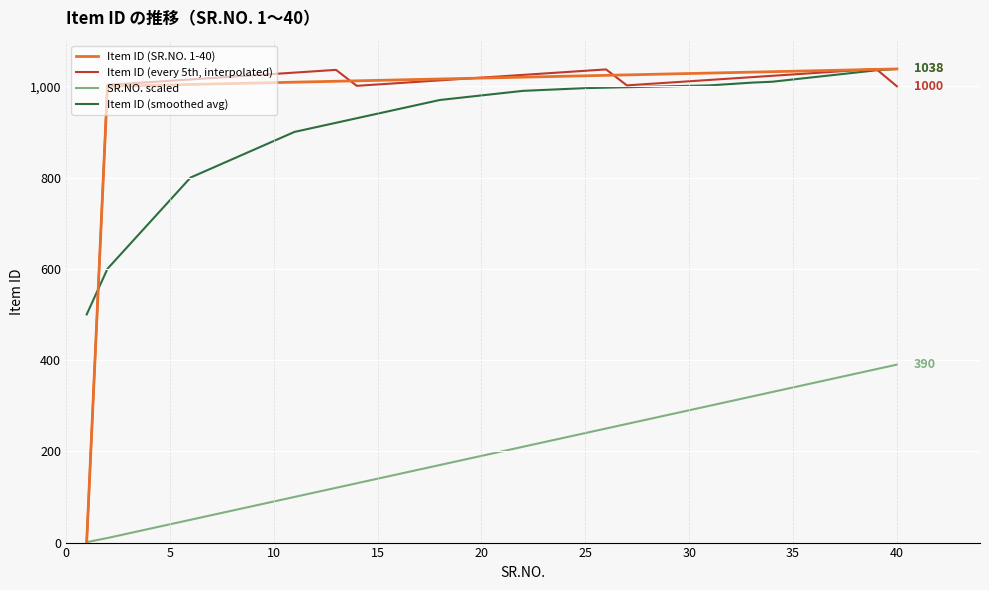

What is the maximum value shown in the chart?

1038